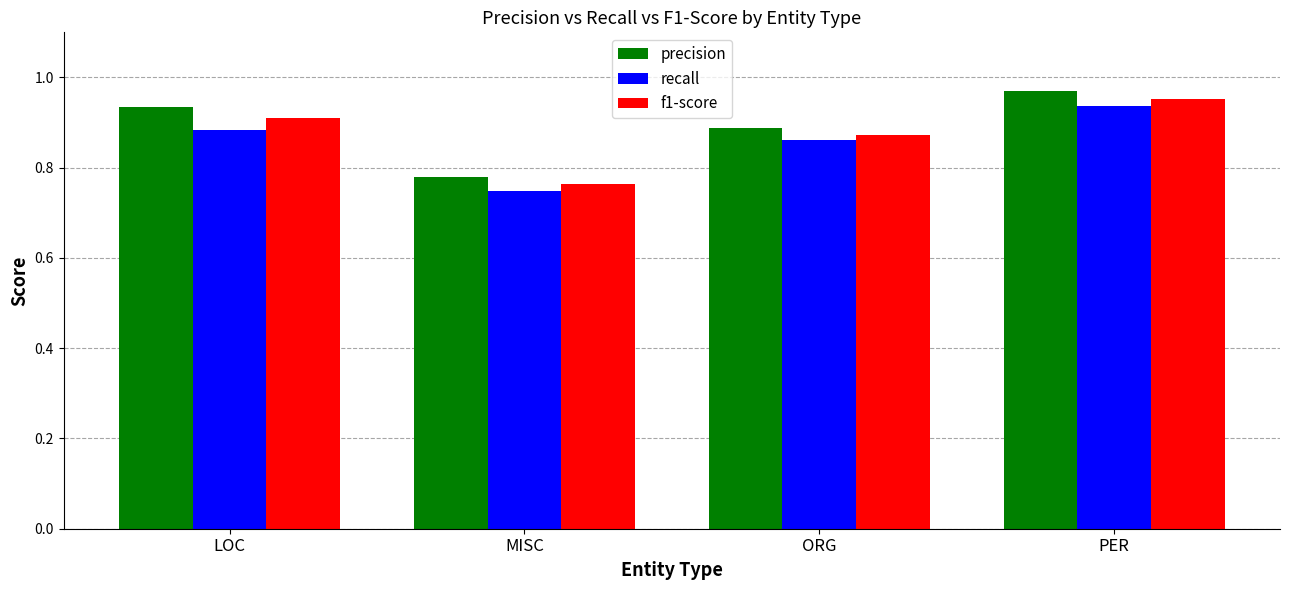

Which series changed the most between LOC and PER?

recall